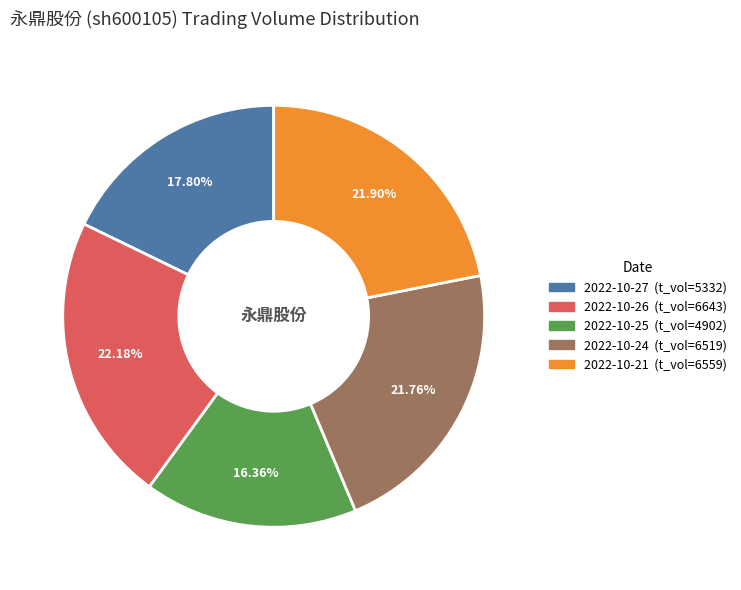

What is the ratio of the value at 2022-10-25 to the value at 2022-10-24?

0.8